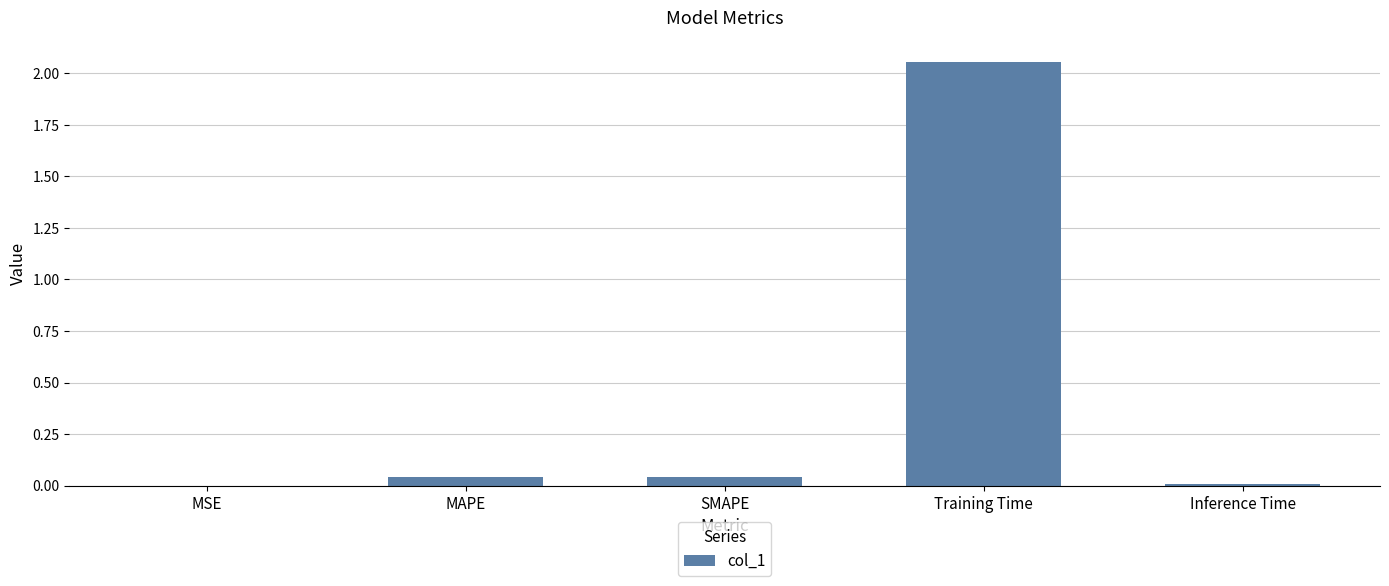

What is the change in value from SMAPE to Training Time?

+2.0